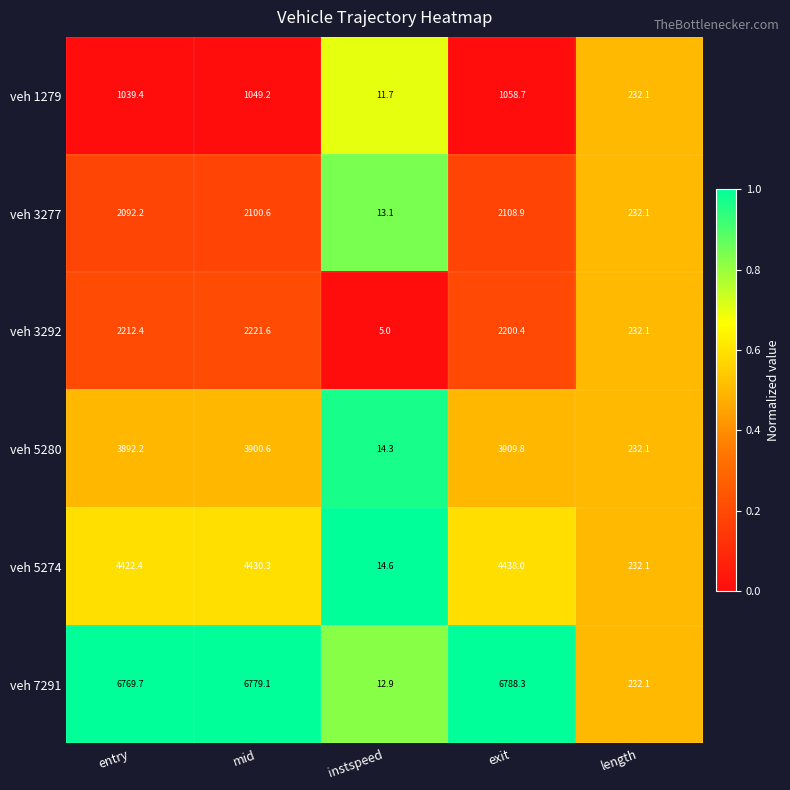

Where is veh 7291 nearest to the value 3400?

length